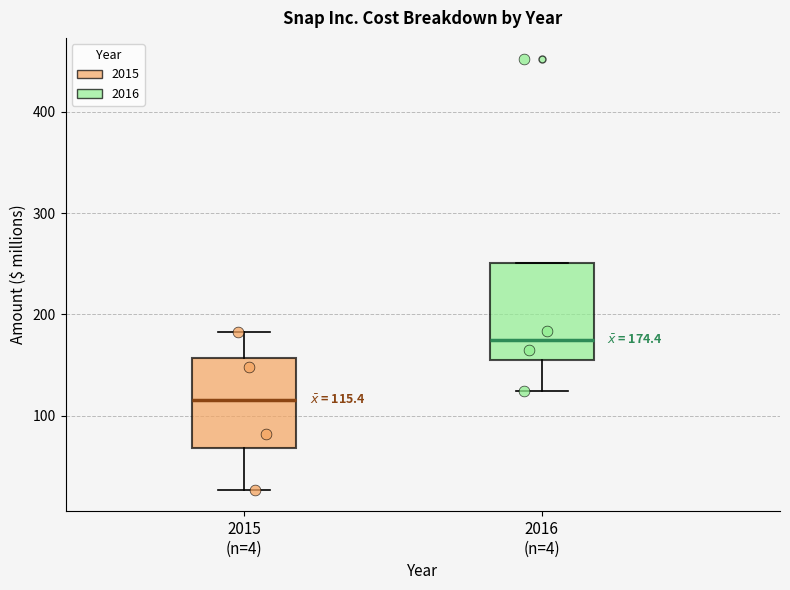

Which box's median line is the lowest?

2015 (n=4)